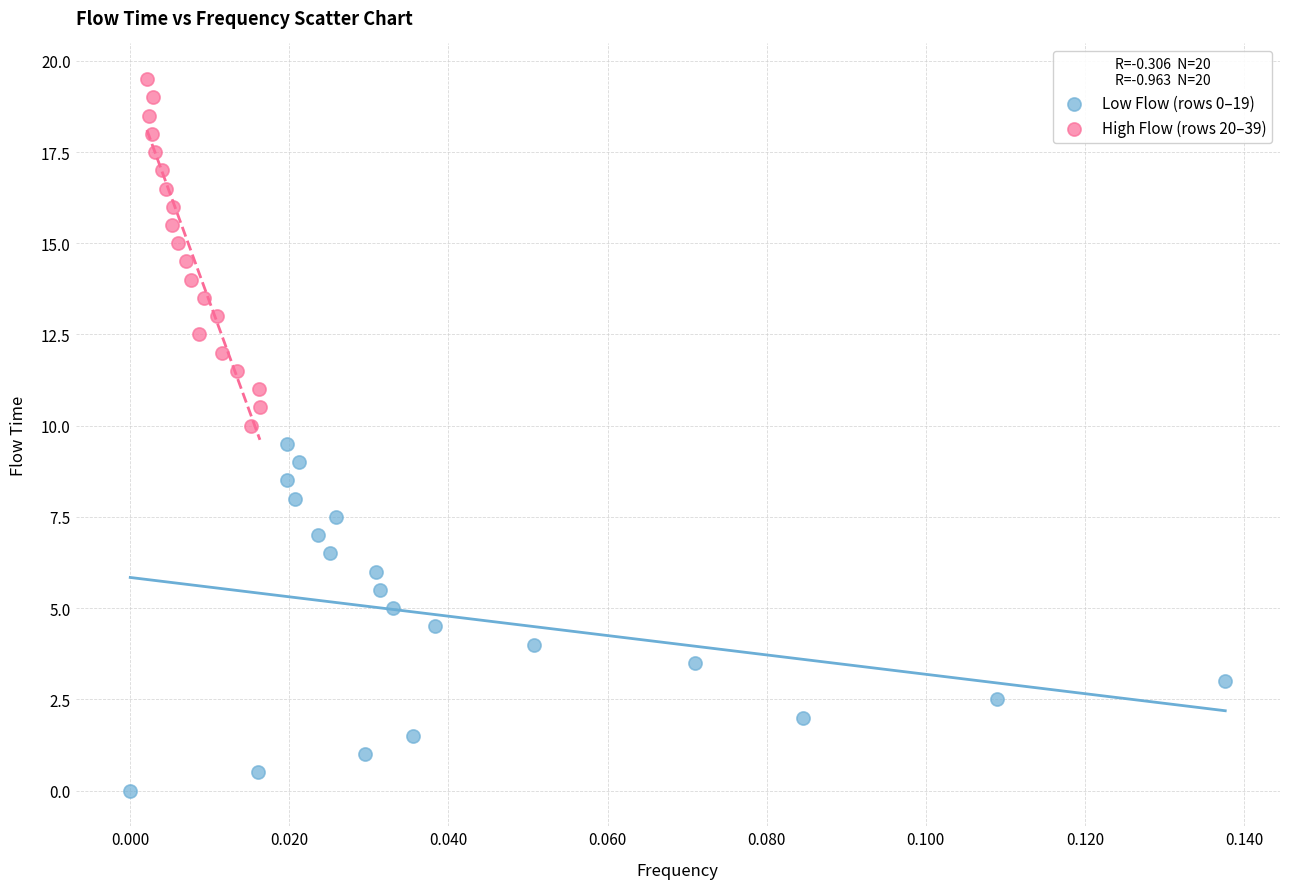

Which series contains the highest Y value?

High Flow (rows 20–39)